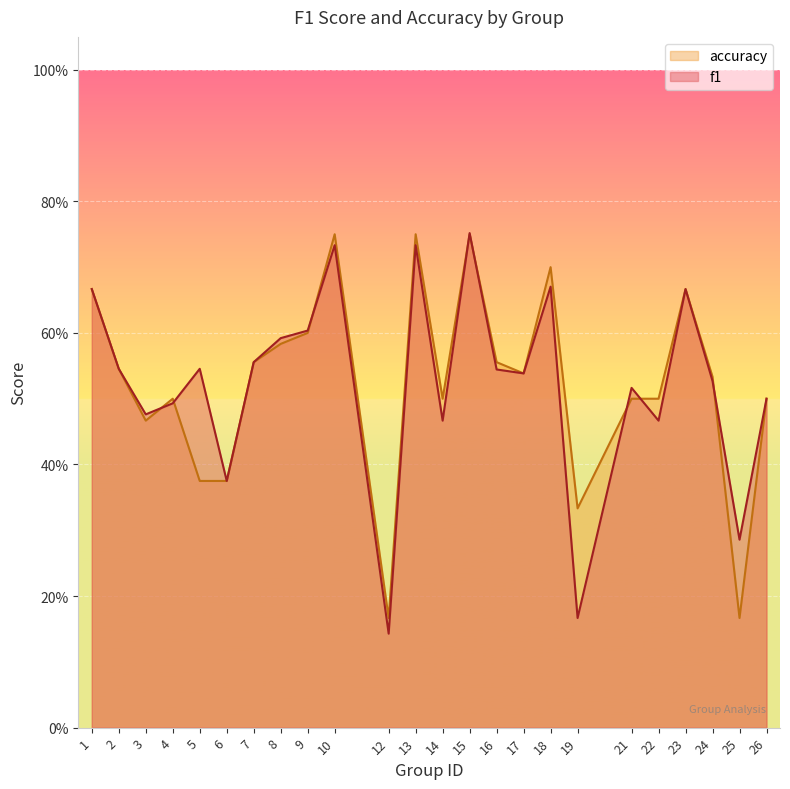

Where do f1 and accuracy first cross each other?

3 and 4